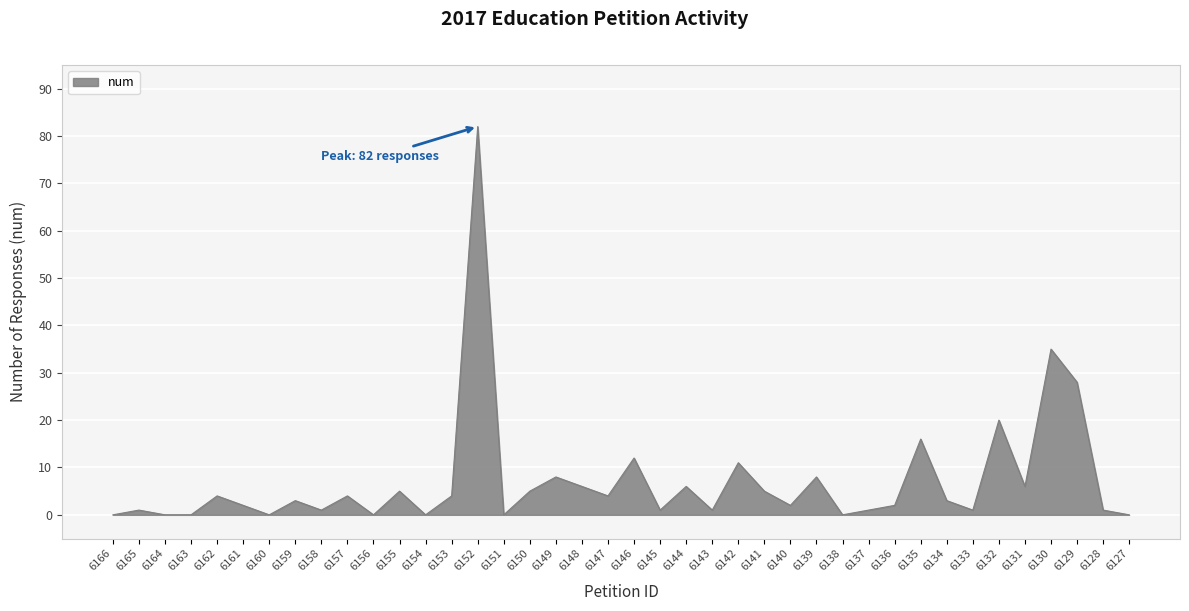

Between 6143 and 6160, which is larger?

6143